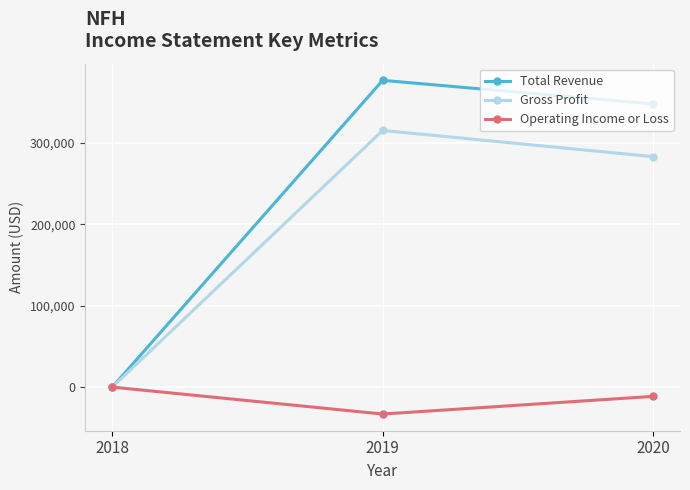

List the series in order of their overall mean, lowest first.

Operating Income or Loss, Gross Profit, Total Revenue